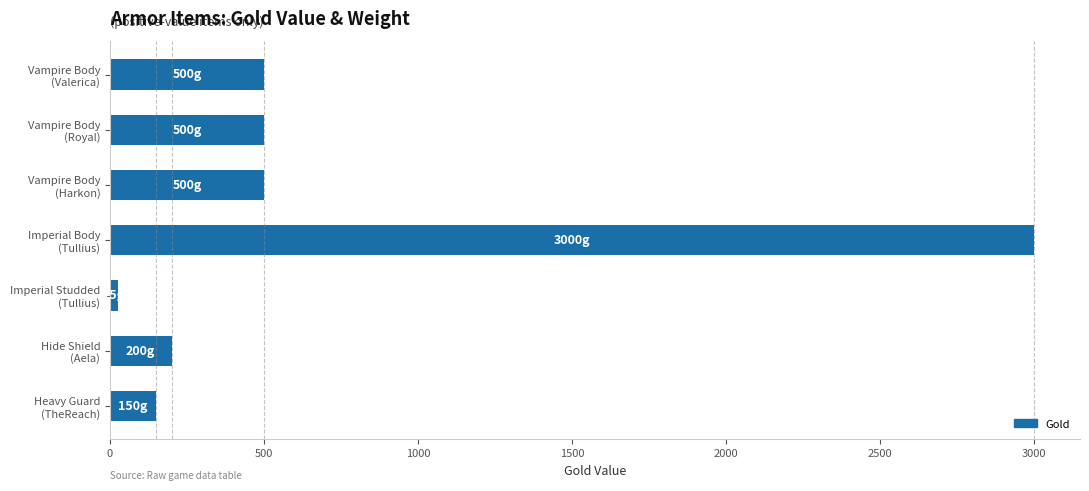

Reading top to bottom, transcribe all the data shown in this chart.

500	500	500	3000	25	200	150